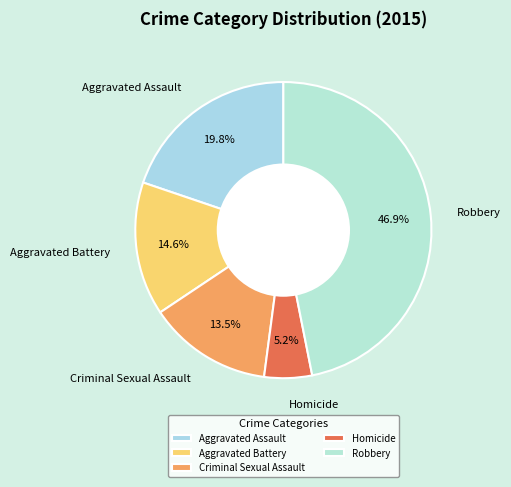

To the nearest percent, what is the difference between the largest and smallest slice percentages?

42%